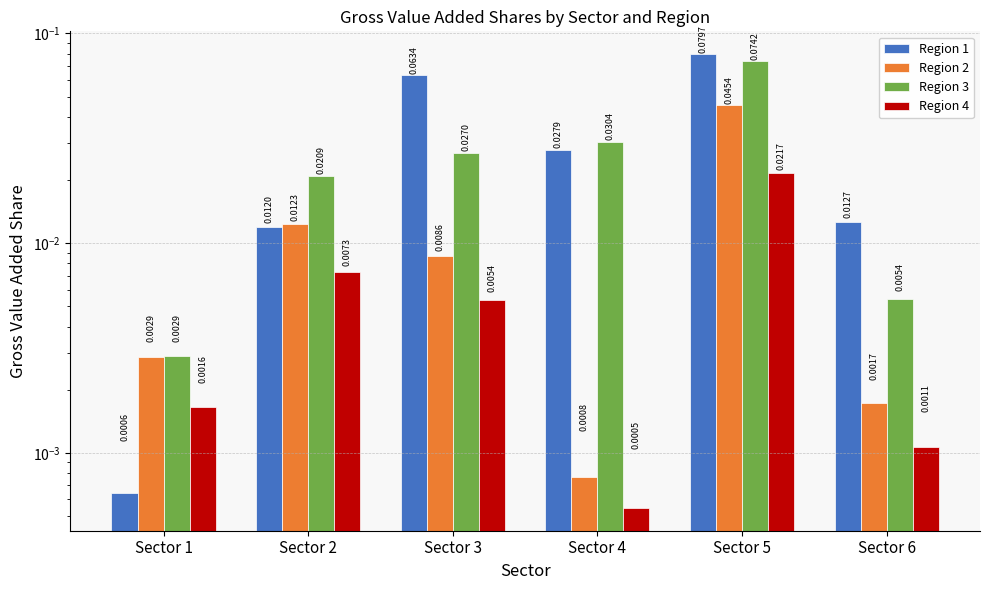

True or false: Region 2 has a value of 0.0 at Sector 6.

False